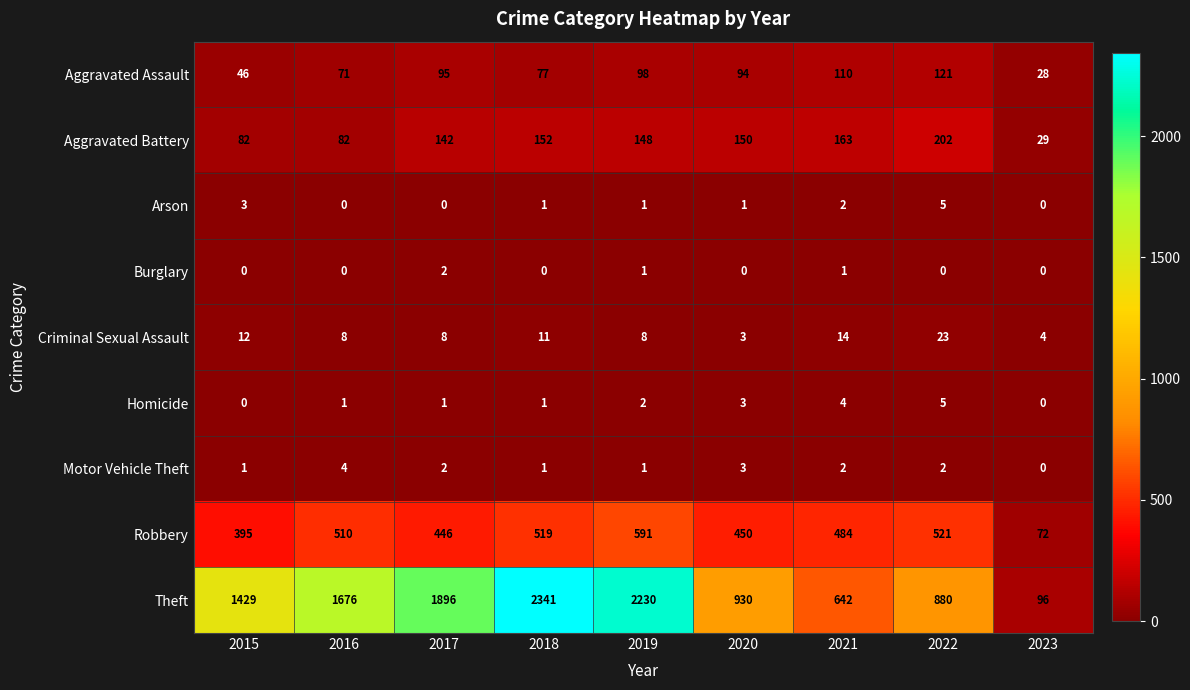

What is the sum of the Robbery values at 2019 and 2021?

1075